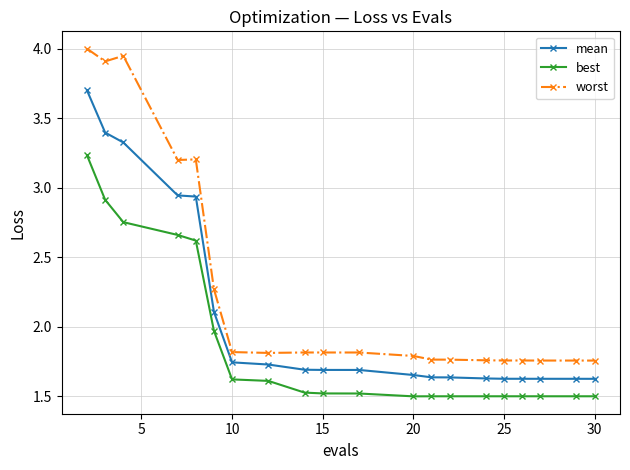

What is the sum of all best values?

37.4